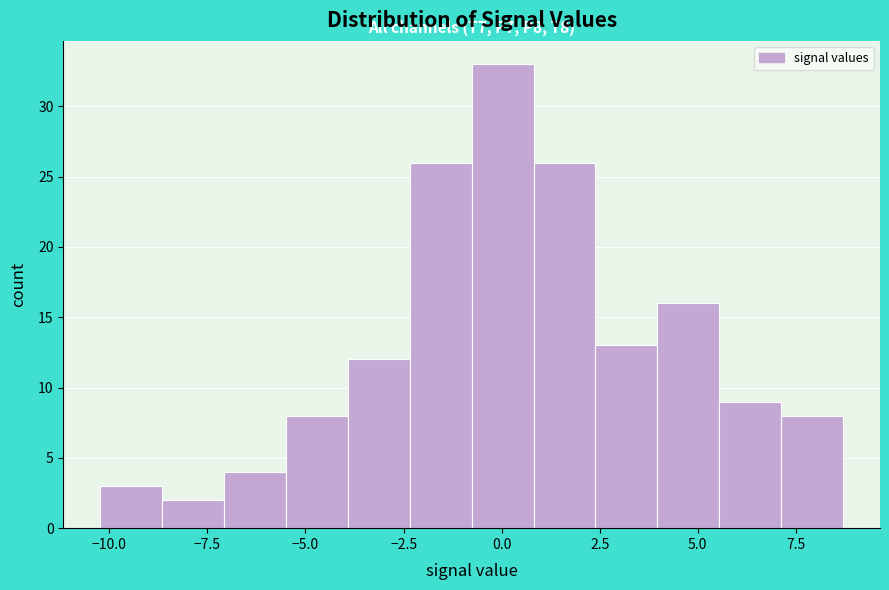

Around what value on the x-axis is the tallest bar? Give the approximate position of its centre, as read against the axis.

0.0